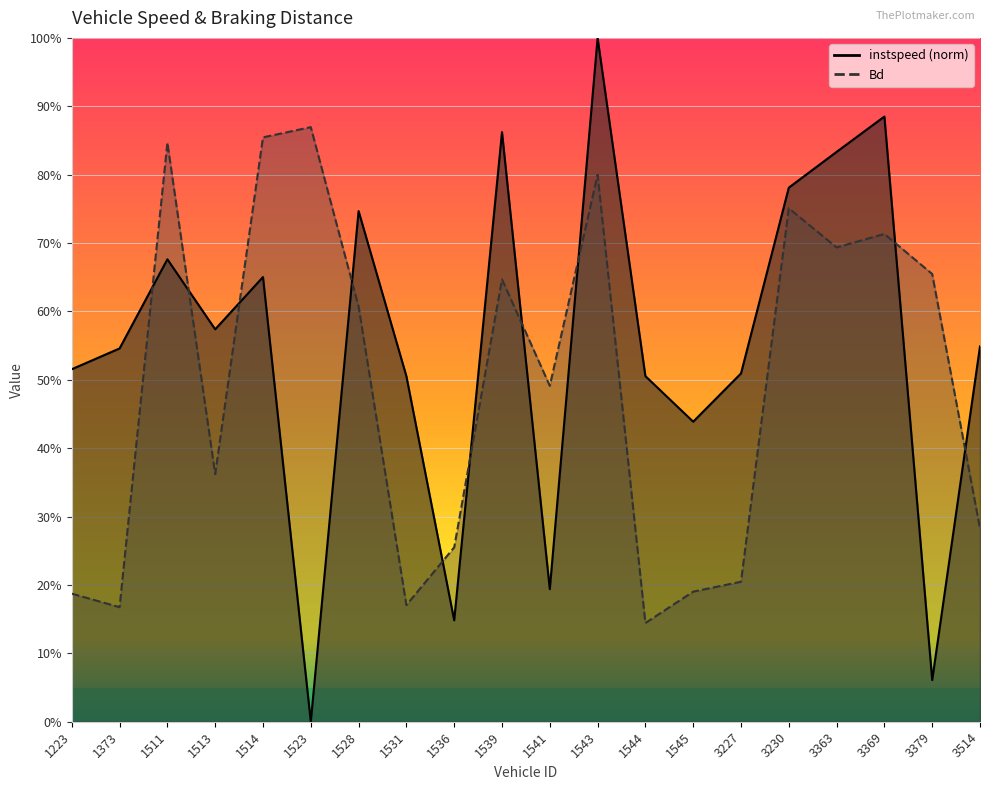

Is it true that instspeed equals 0.3 at 1373?

False